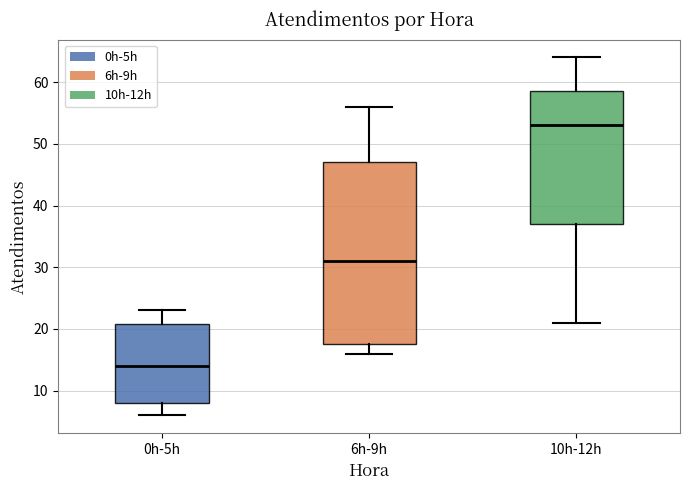

Comparing the boxes themselves (not the whiskers), which one is the tallest?

6h-9h